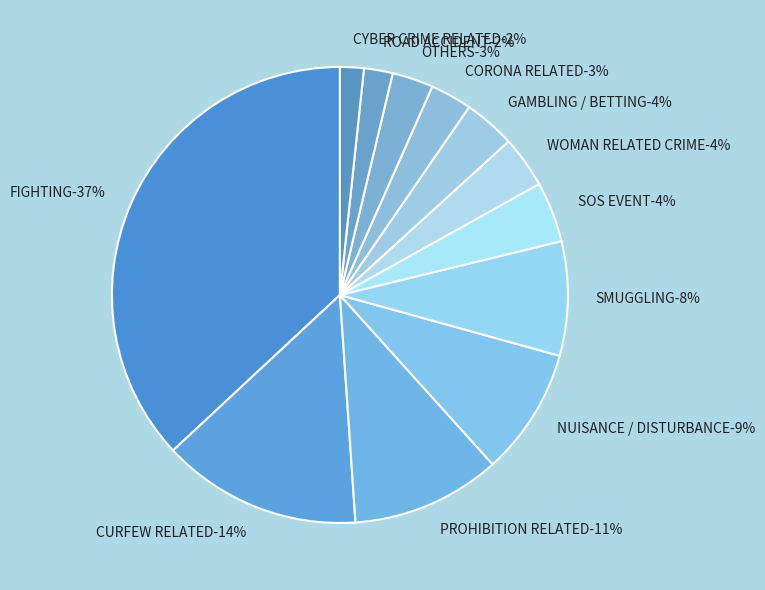

To the nearest percent, what is the combined percentage of SMUGGLING and SOS EVENT?

12%